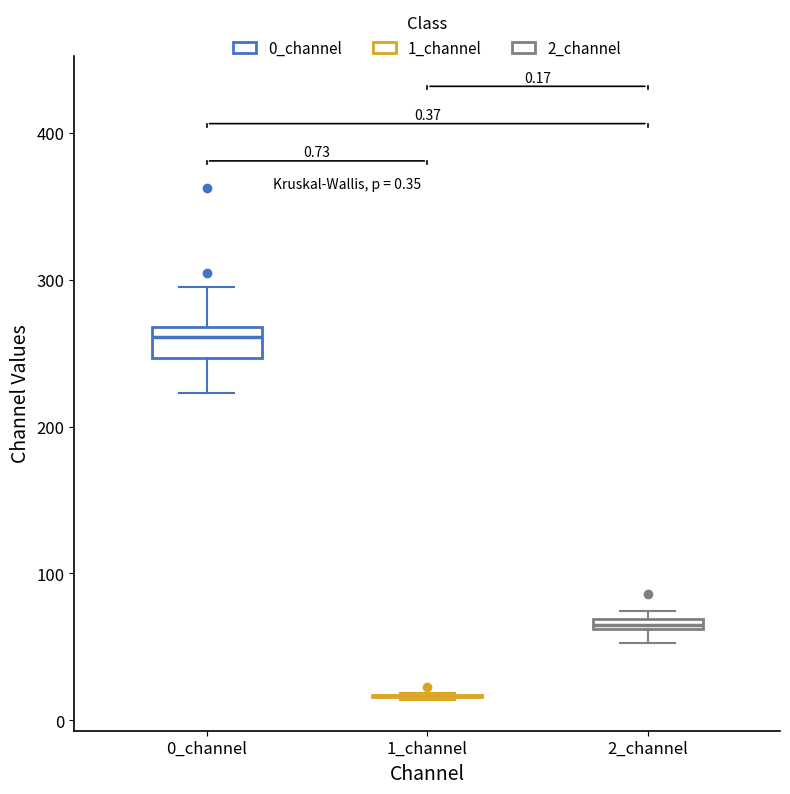

Which box is the tallest, from its lower edge to its upper edge?

0_channel